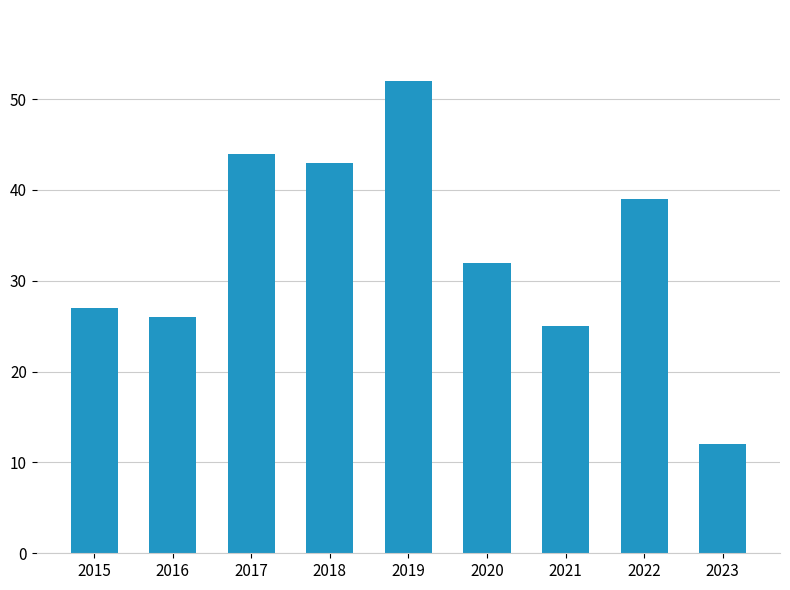

Are the bars horizontal?

No